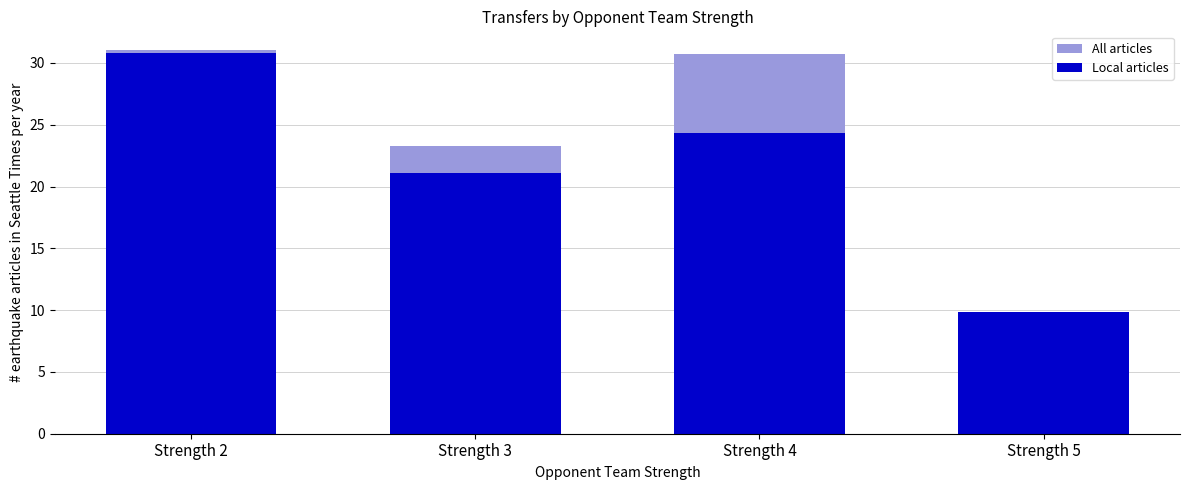

The value of Local articles at Strength 3 is 21.1. True or false?

True